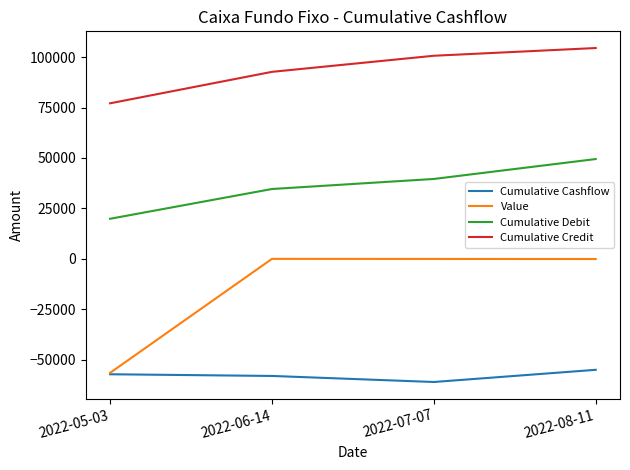

List the series in order of their peak value, lowest first.

Cumulative Cashflow, Value, Cumulative Debit, Cumulative Credit